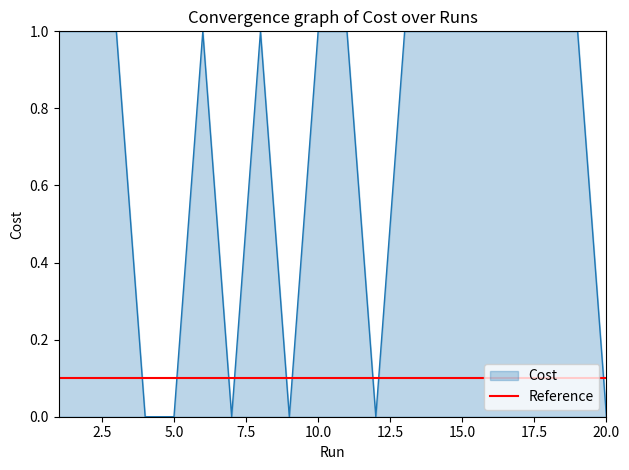

How many points are lower than both their immediate neighbors (excluding endpoints)?

5